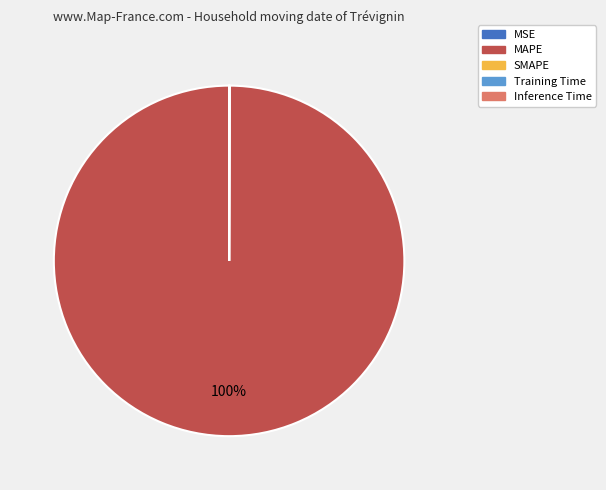

Is it true that MAPE is 100% of the pie?

True